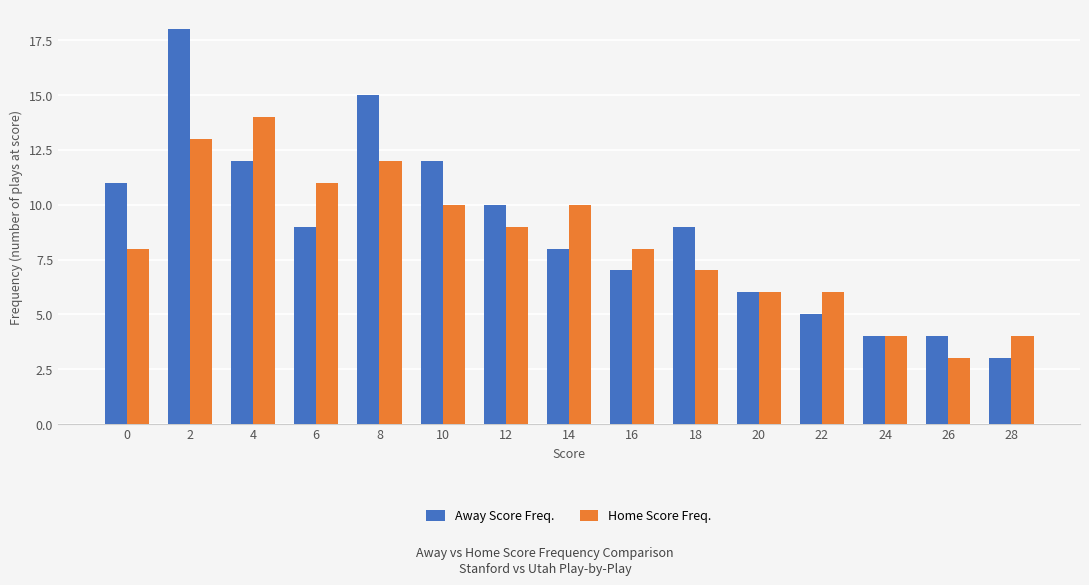

What is the value of the Away Score Freq. bar at the 2nd from the left?

18